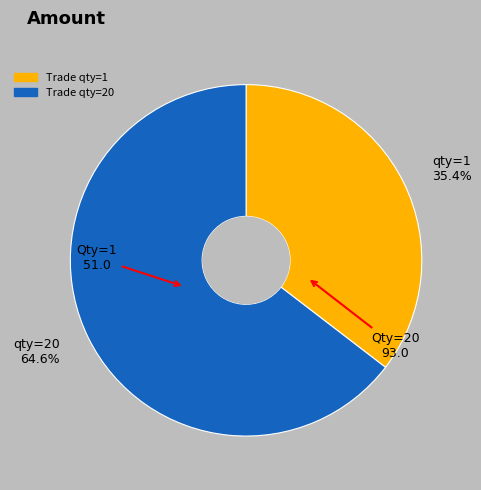

What is the largest slice in the pie chart?

qty=20 64.6%